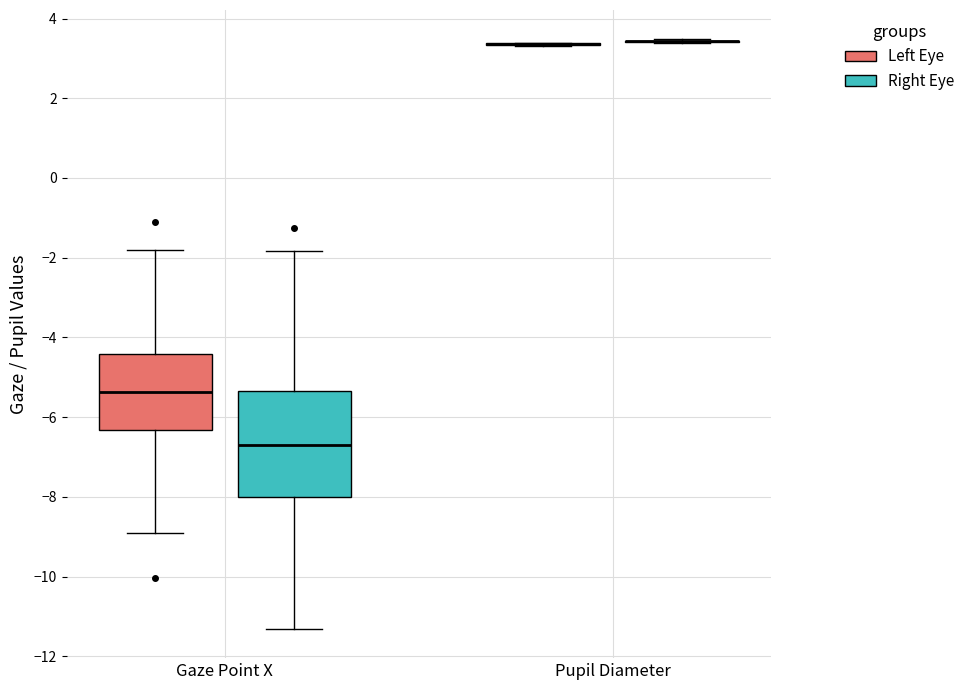

Reading left to right, transcribe this box plot: for each box, give where its median line is, the range the box spans, and where its two whiskers end, as read against the y-axis. The values are not printed on the chart, so give them approximately, as read against the axis.

Gaze Point X (Left Eye): median -5.4, box -6.4 to -4.4, whiskers -9.0 to -1.8
Gaze Point X (Right Eye): median -6.8, box -8.0 to -5.4, whiskers -11.4 to -1.8
Pupil Diameter (Left Eye): box collapsed to a line at 3.4, whiskers 3.4 to 3.4
Pupil Diameter (Right Eye): box collapsed to a line at 3.4, whiskers 3.4 to 3.4